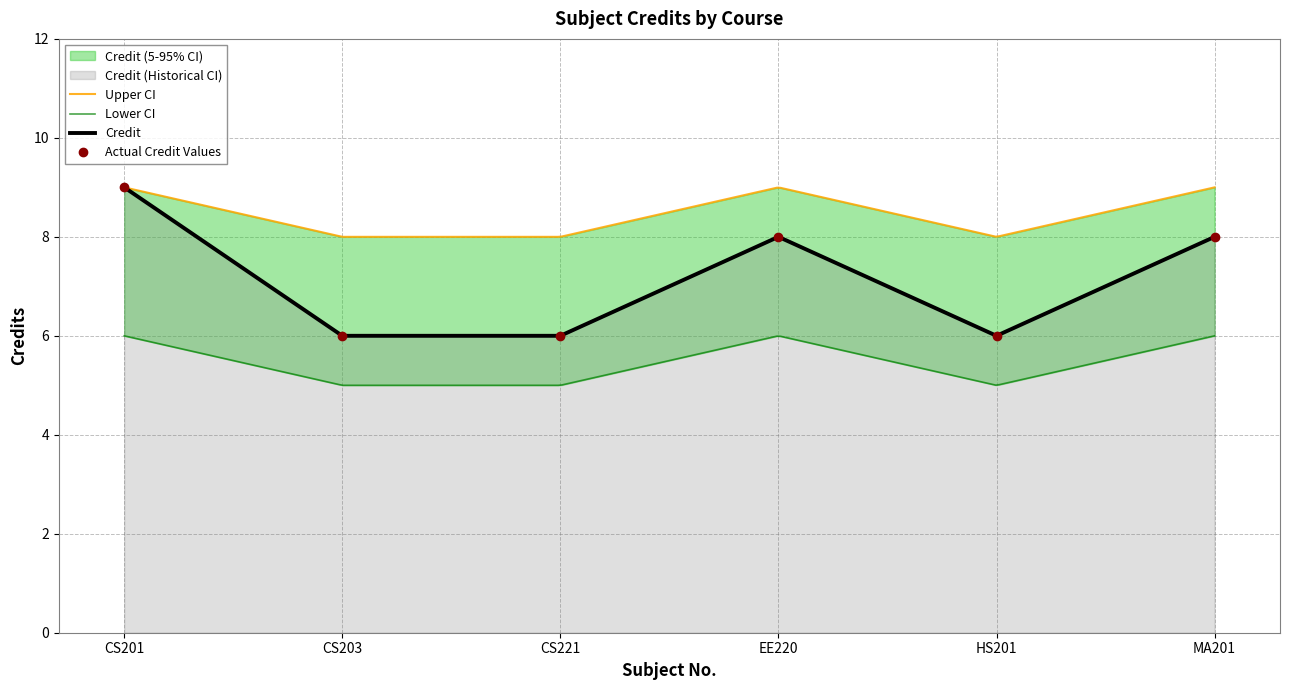

Reading left to right, transcribe all the data shown in this chart.

9	6	6	8	6	8